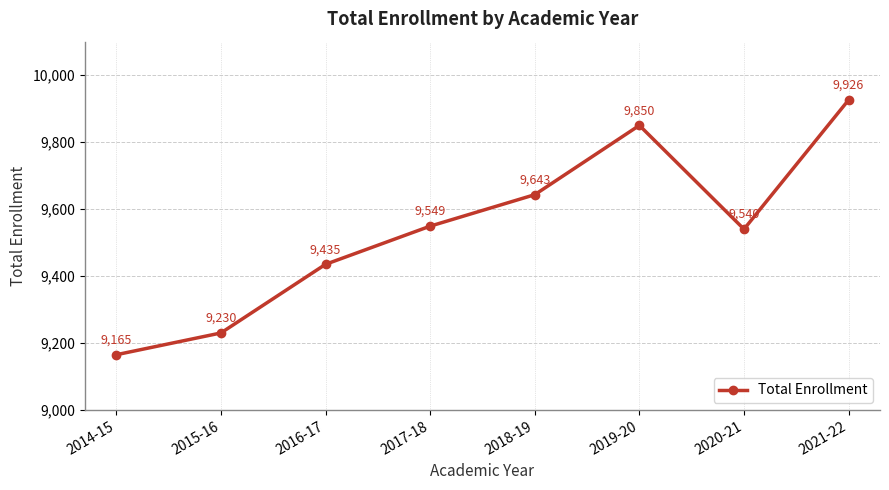

What is the average value?

9542